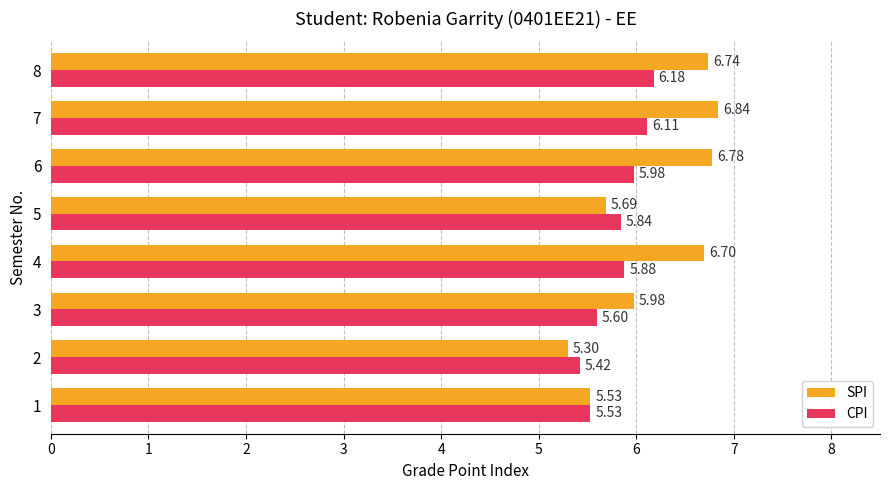

List the series in order of their overall mean, lowest first.

CPI, SPI